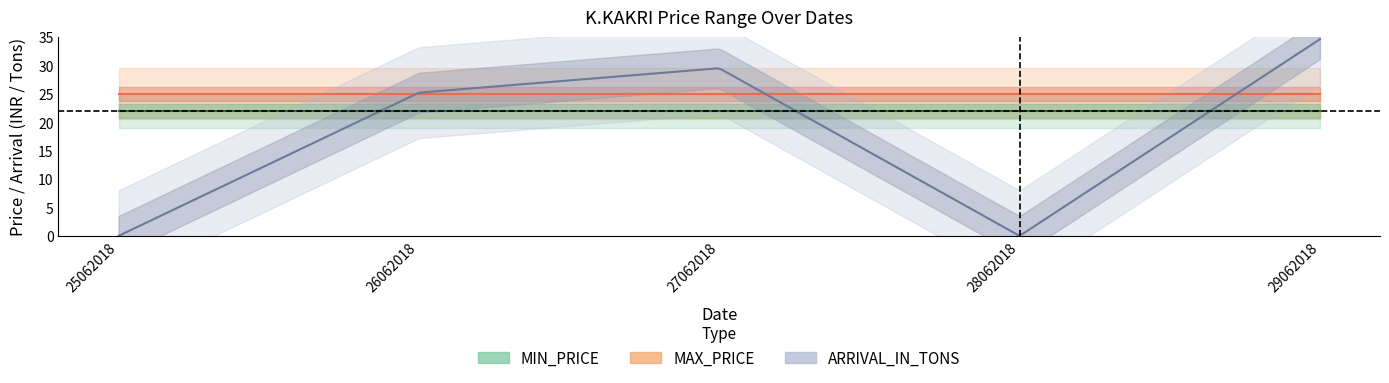

After their last crossing, which series has the higher values: ARRIVAL_IN_TONS or MIN_PRICE?

ARRIVAL_IN_TONS